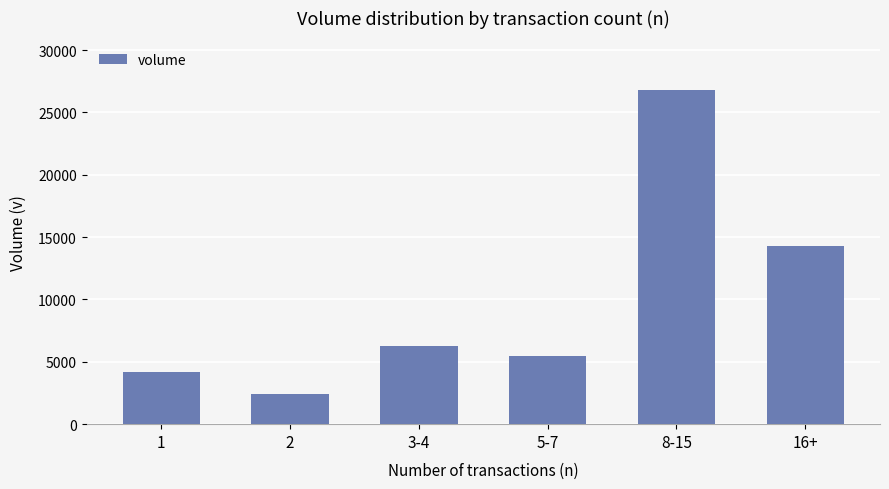

Does the chart contain any negative values?

No